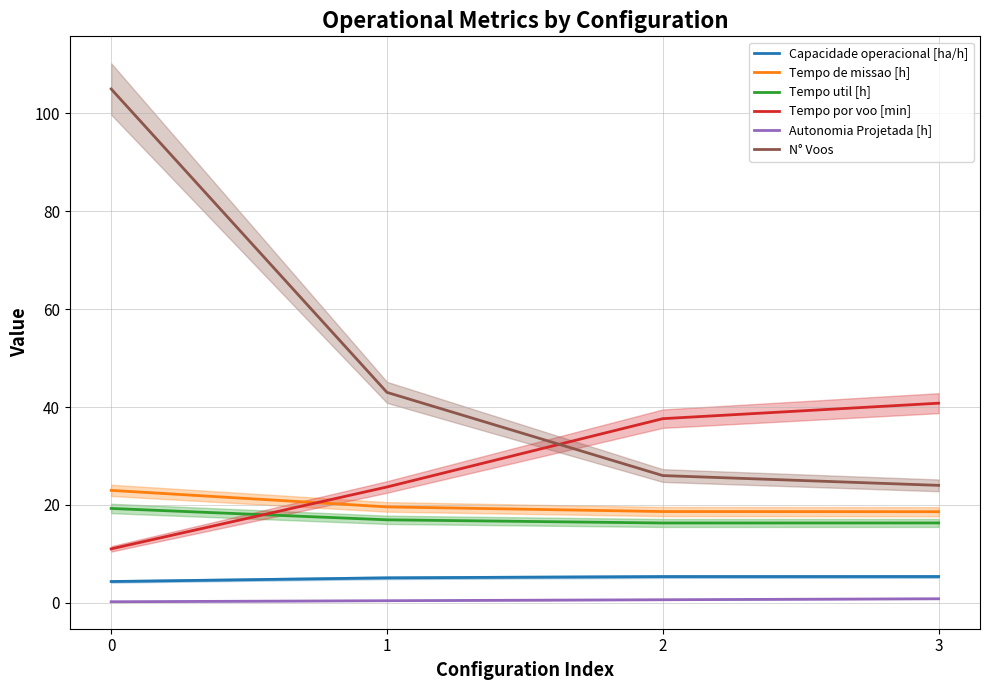

True or false: N° Voos has more than 2 interior local peaks.

False